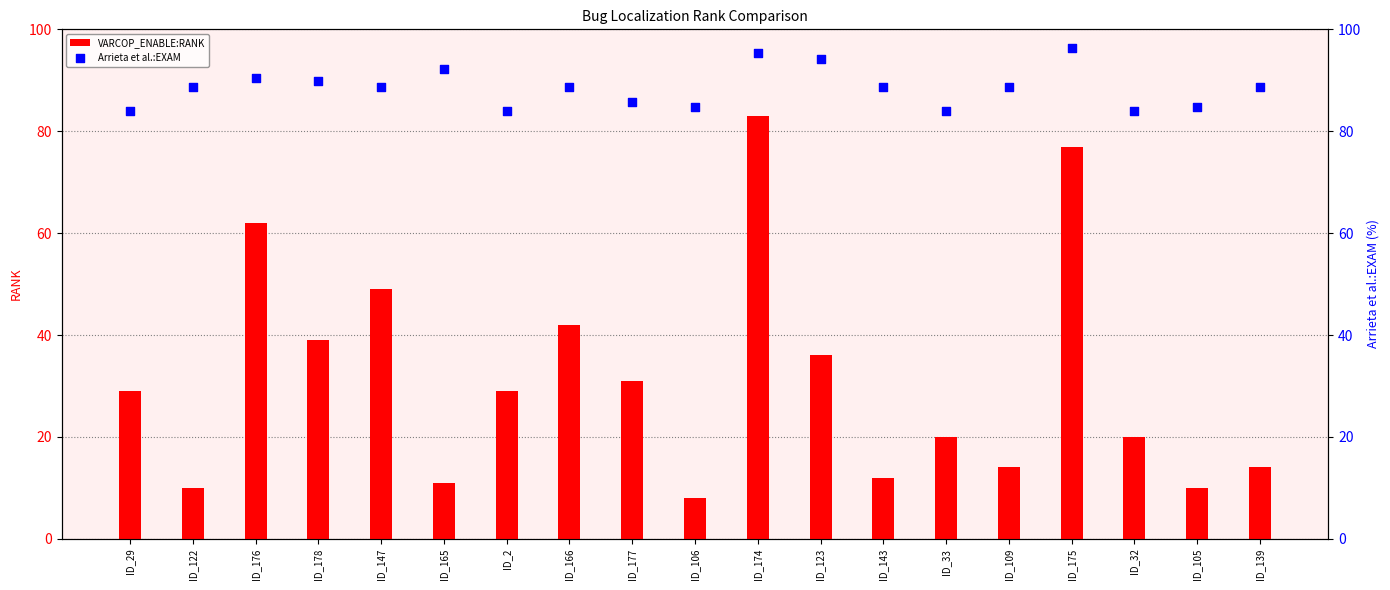

At how many categories does at least one series exceed 74?

19